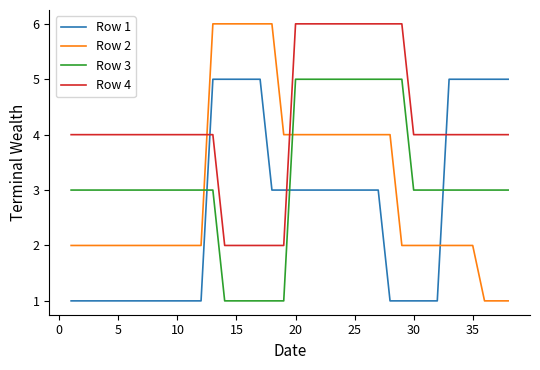

Which series has the largest total across all categories?

Row 4